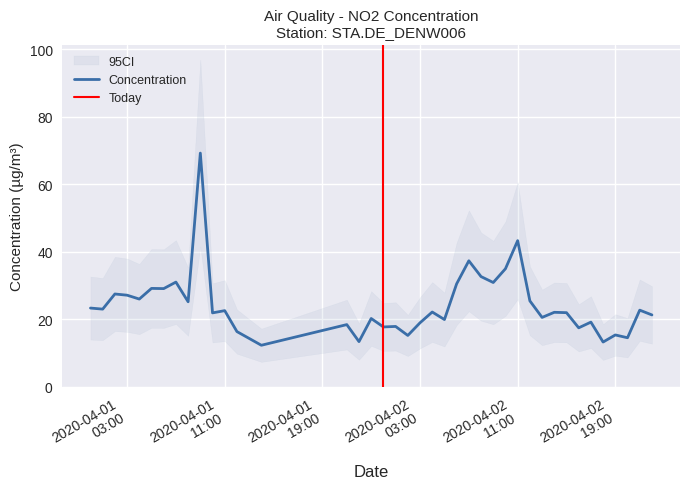

What is the sum of all values?

970.9